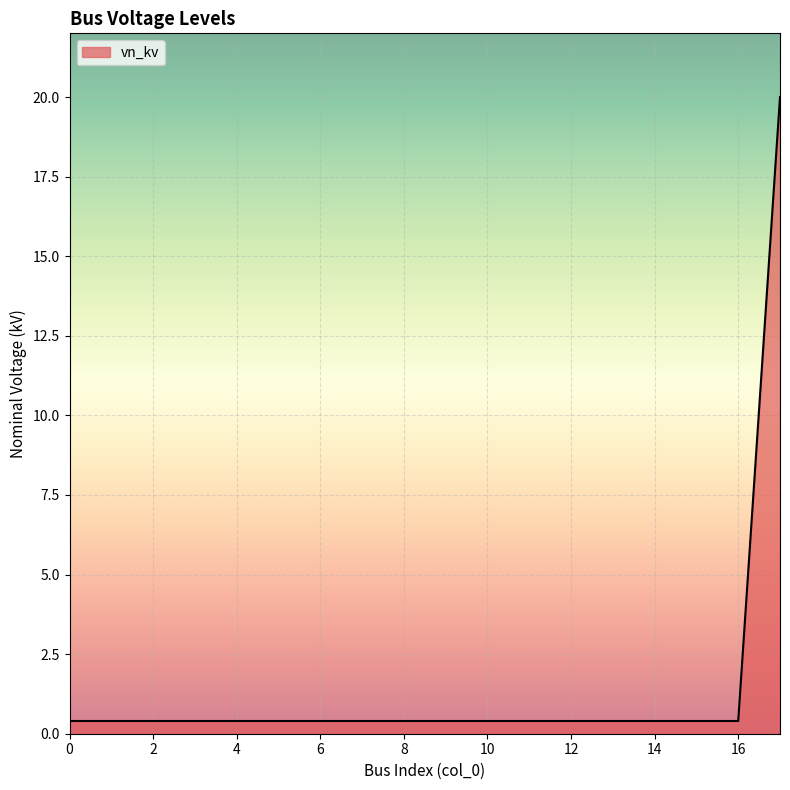

How many distinct data groups are displayed?

1